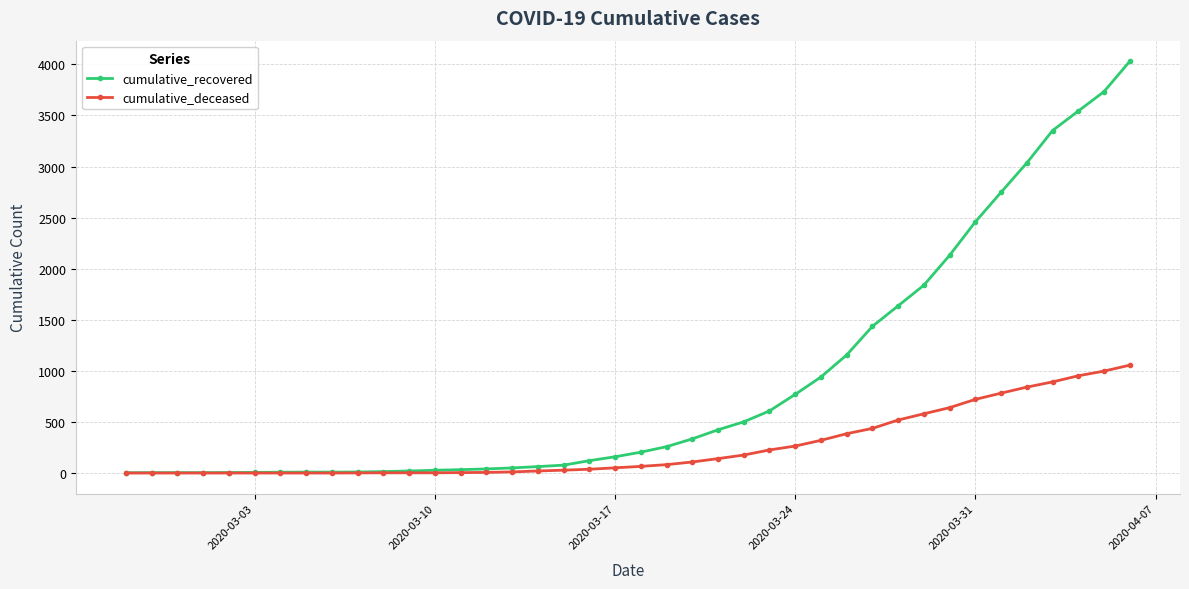

What is the sum of all cumulative_recovered values?

35810